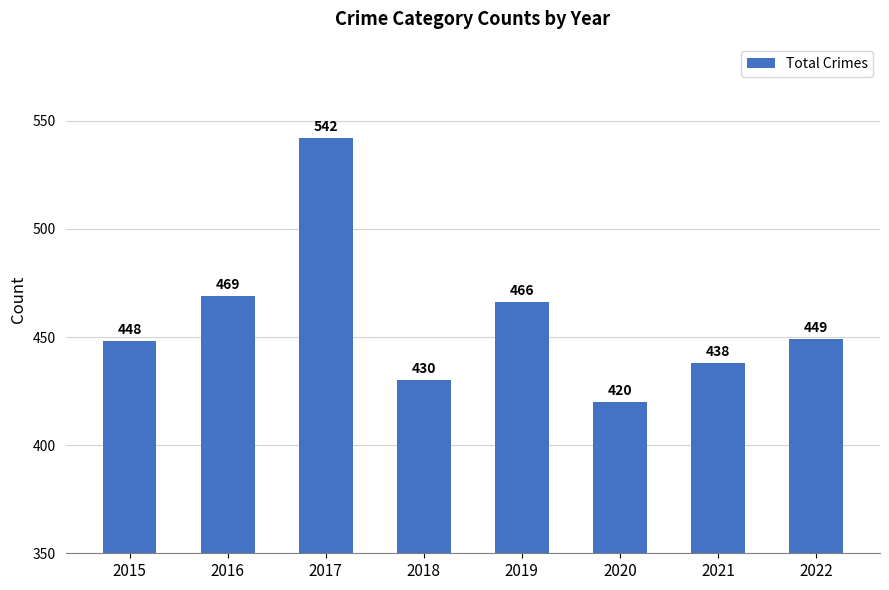

What is the change in value from 2016 to 2020?

-49